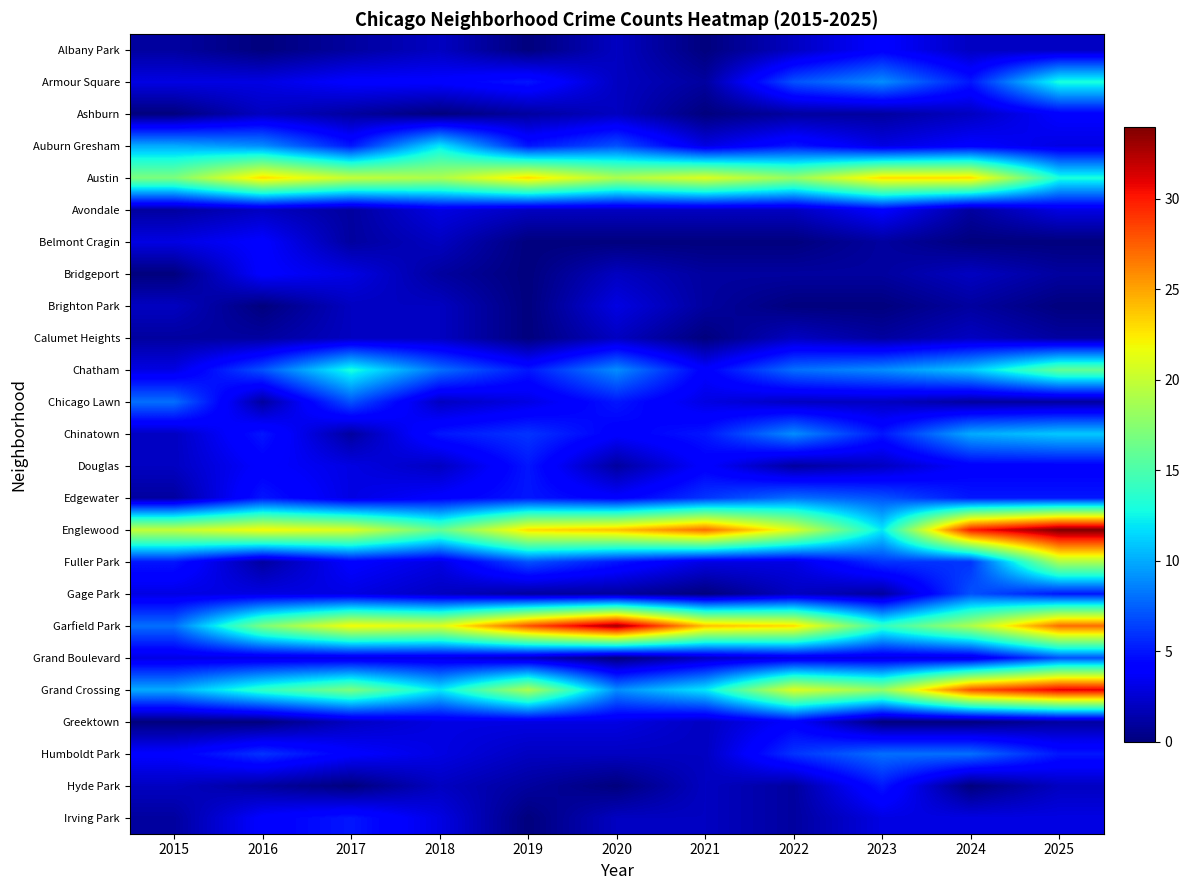

Which series has the largest range (max minus min)?

Garfield Park